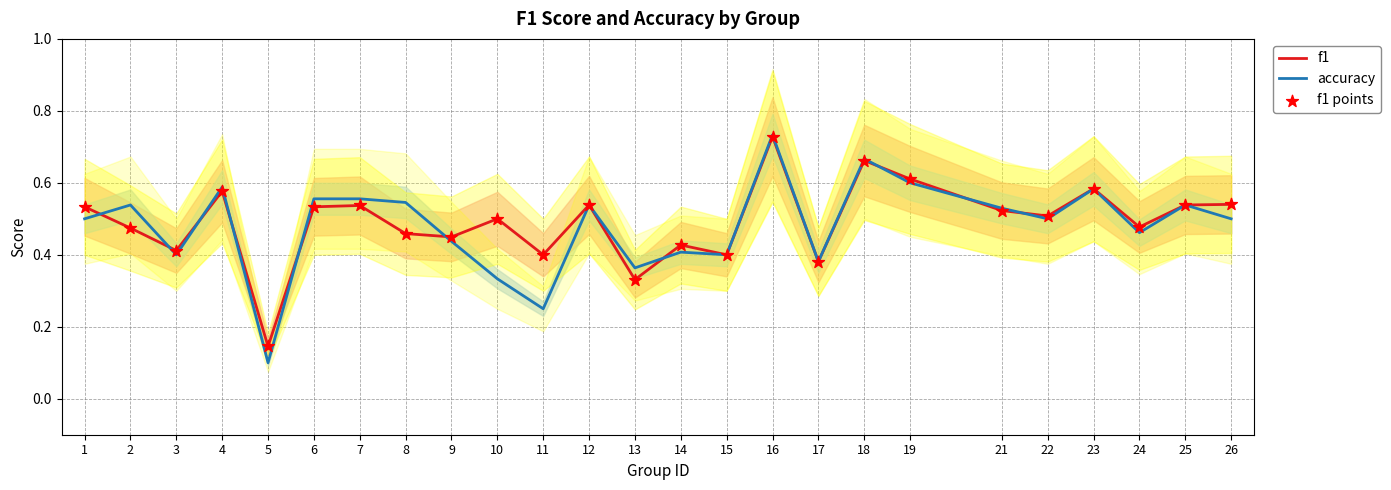

Which series reaches the minimum Y coordinate?

accuracy